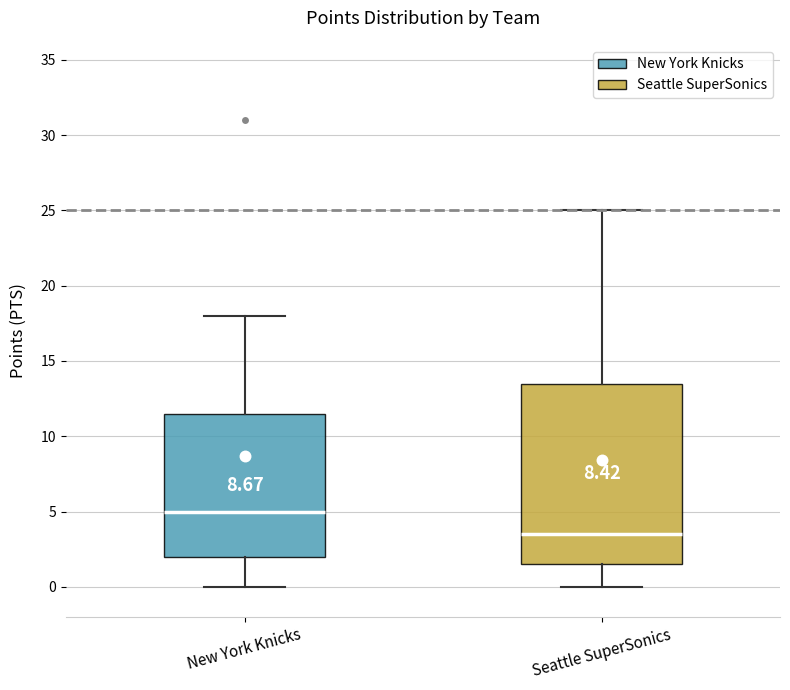

Which box is the tallest, from its lower edge to its upper edge?

Seattle SuperSonics